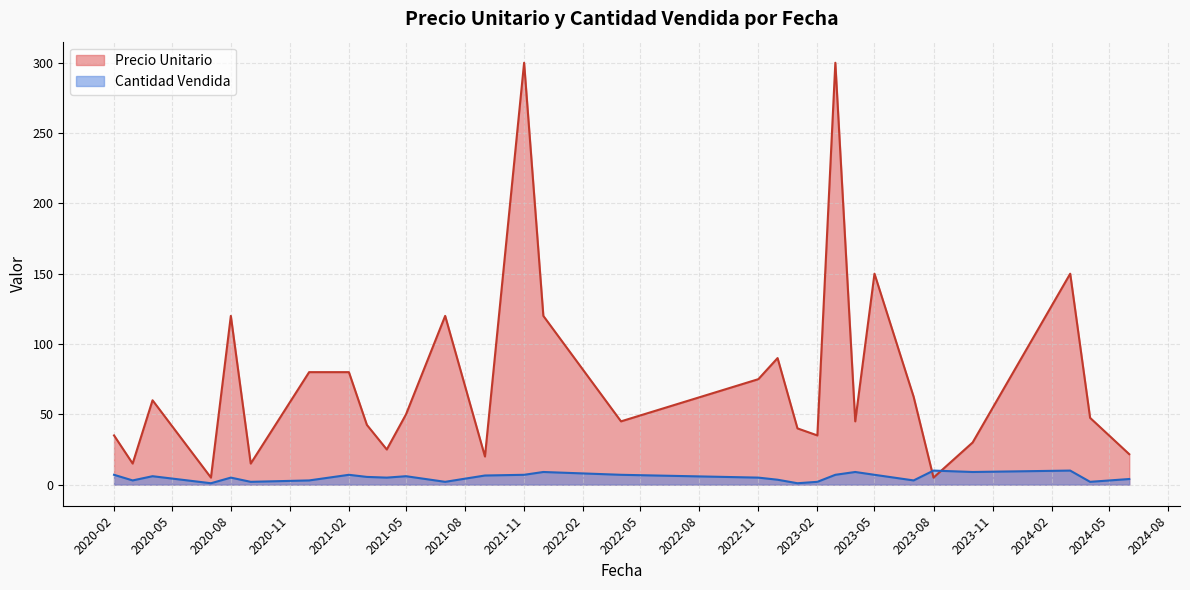

How many lines are shown in the chart?

2